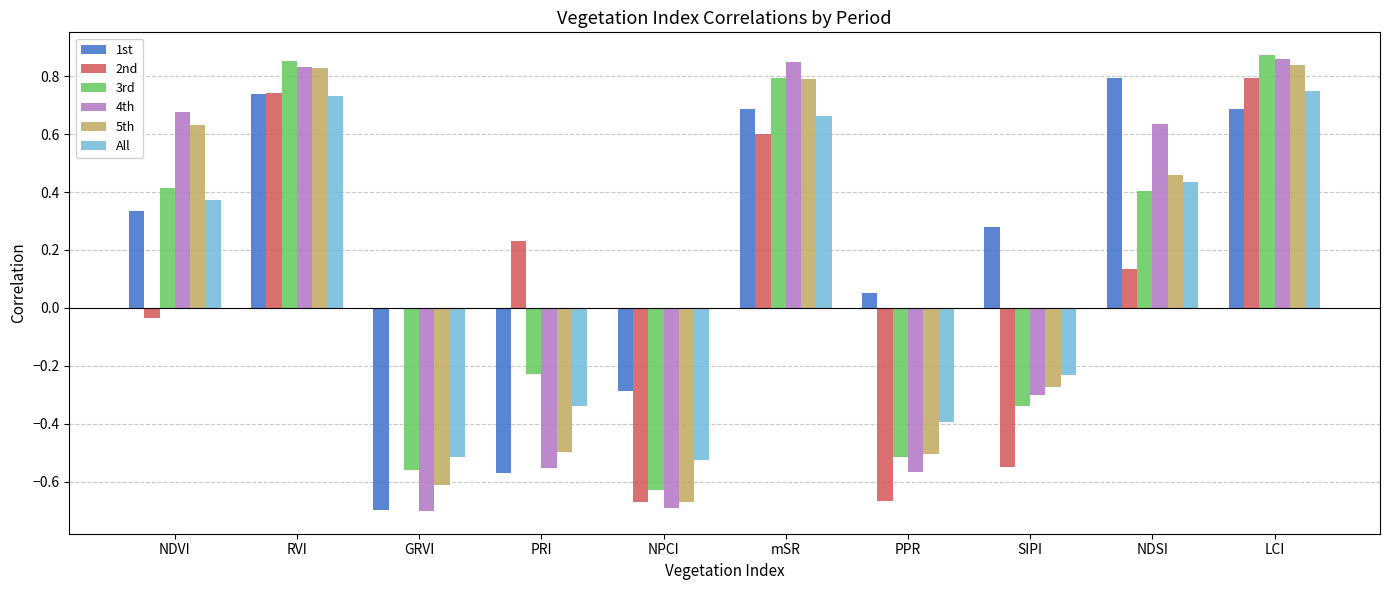

What is the sum of all 1st values?

2.0